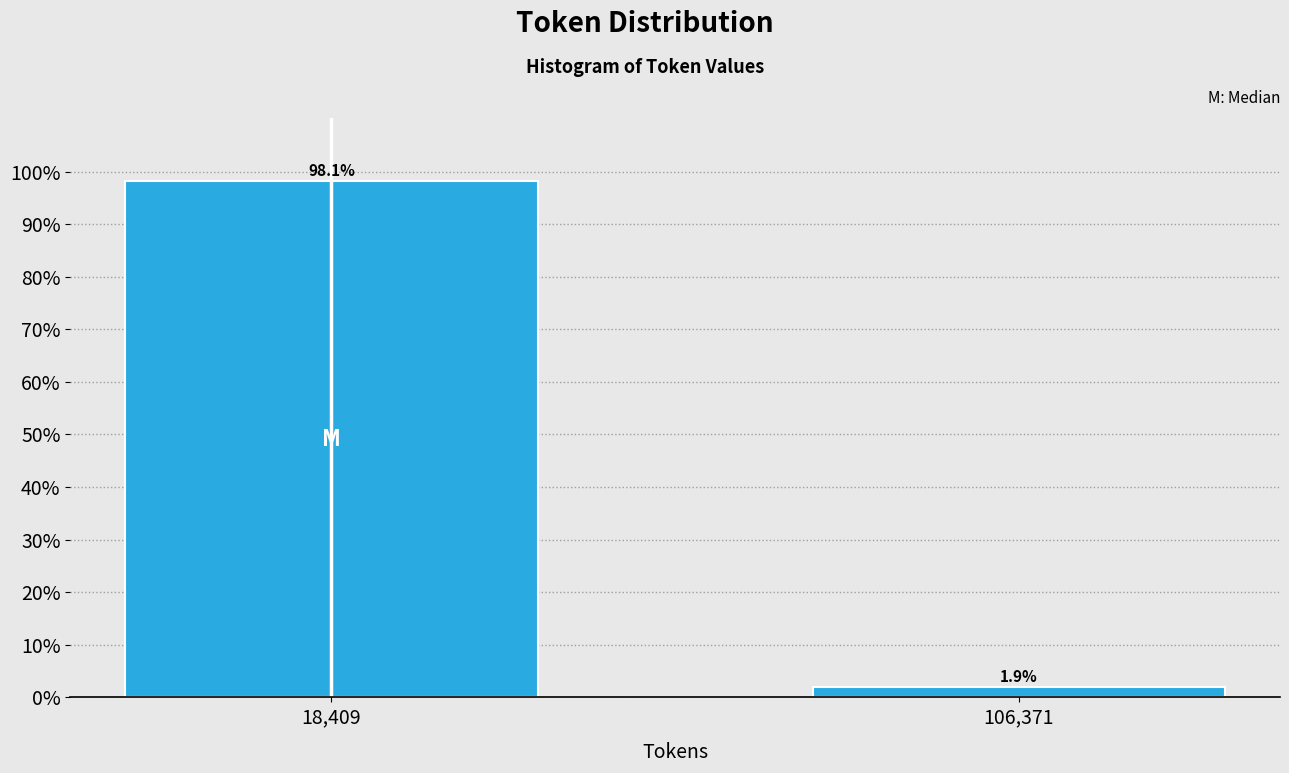

Reading left to right, transcribe all the data shown in this chart.

98.1	1.9